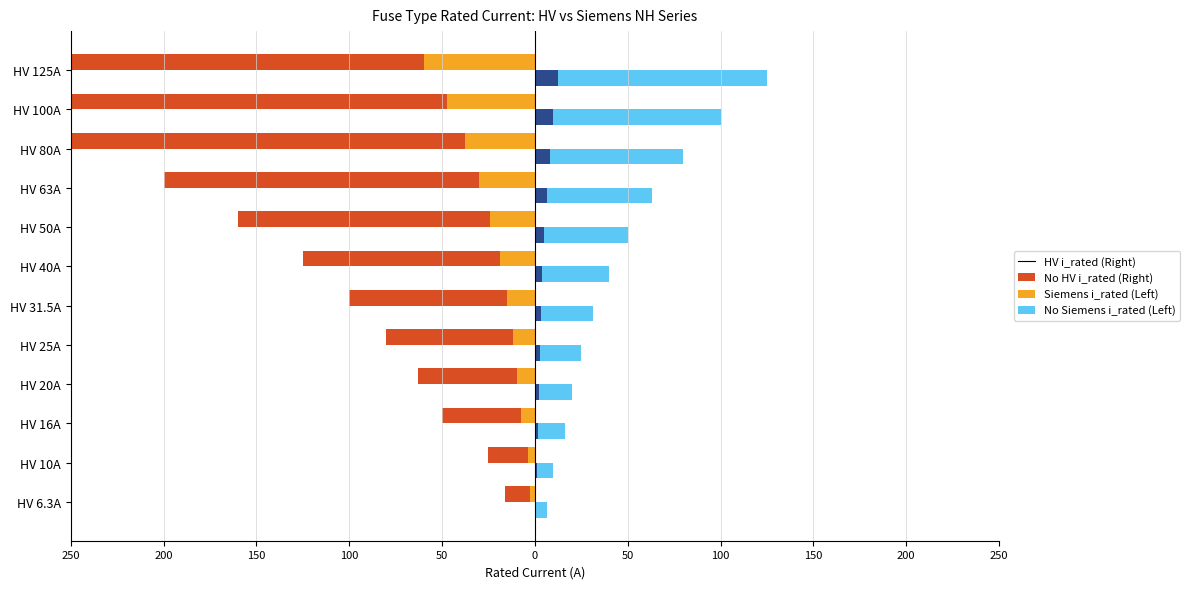

Reading left to right, extract all data points from this chart.

HV i_rated (Female/Left): -16.0	-25.0	-50.0	-63.0	-80.0	-100.0	-125.0	-160.0	-200.0	-250.0	-315.0	-400.0
No HV i_rated (Female/Left): -2.4	-3.8	-7.5	-9.4	-12.0	-15.0	-18.8	-24.0	-30.0	-37.5	-47.2	-60.0
HV i_rated (Male/Right): 6.3	10.0	16.0	20.0	25.0	31.5	40.0	50.0	63.0	80.0	100.0	125.0
No HV i_rated (Male/Right): 0.6	1.0	1.6	2.0	2.5	3.2	4.0	5.0	6.3	8.0	10.0	12.5